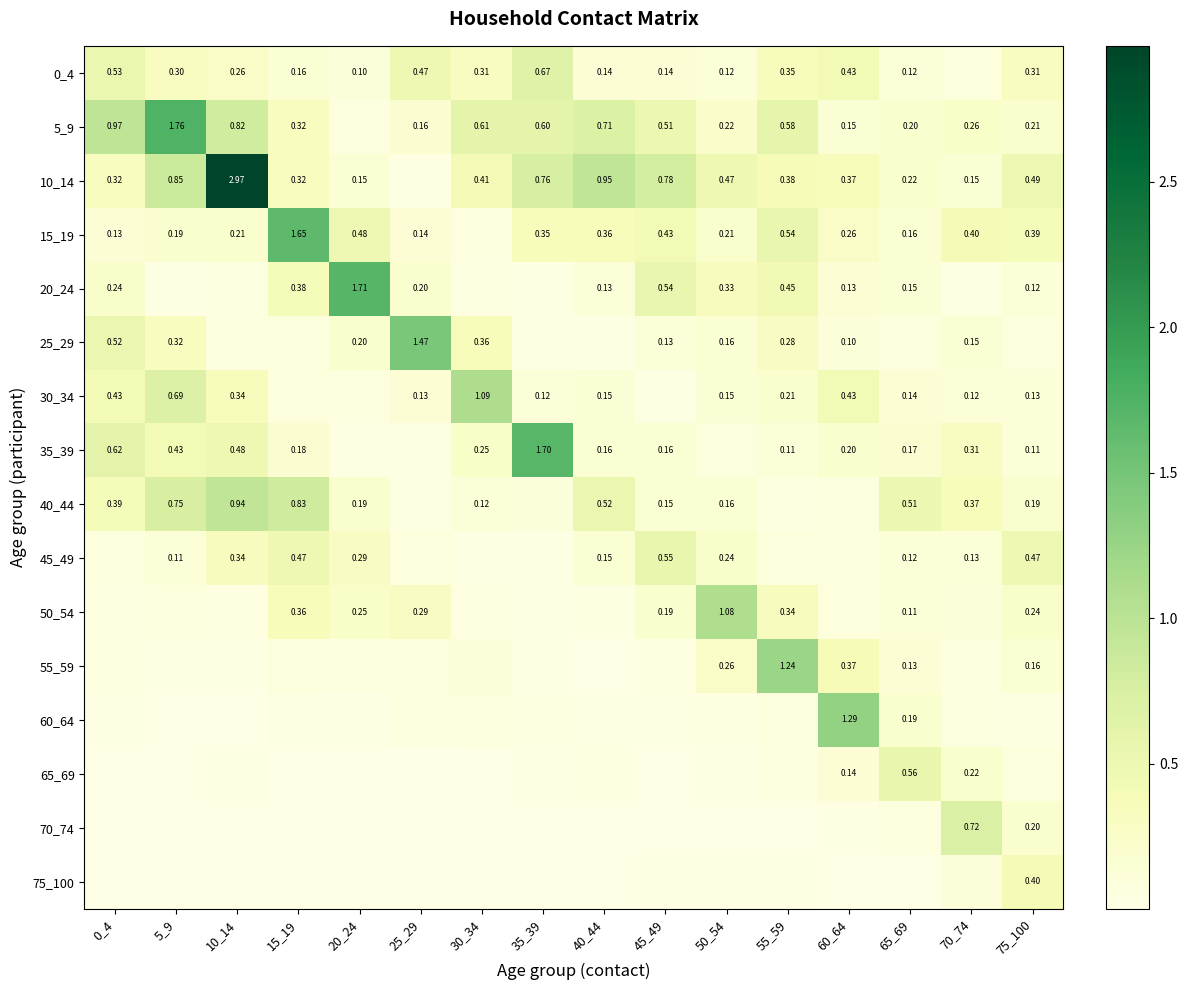

Is the value of 20_24 at 40_44 greater than the value of 45_49 at 20_24?

No